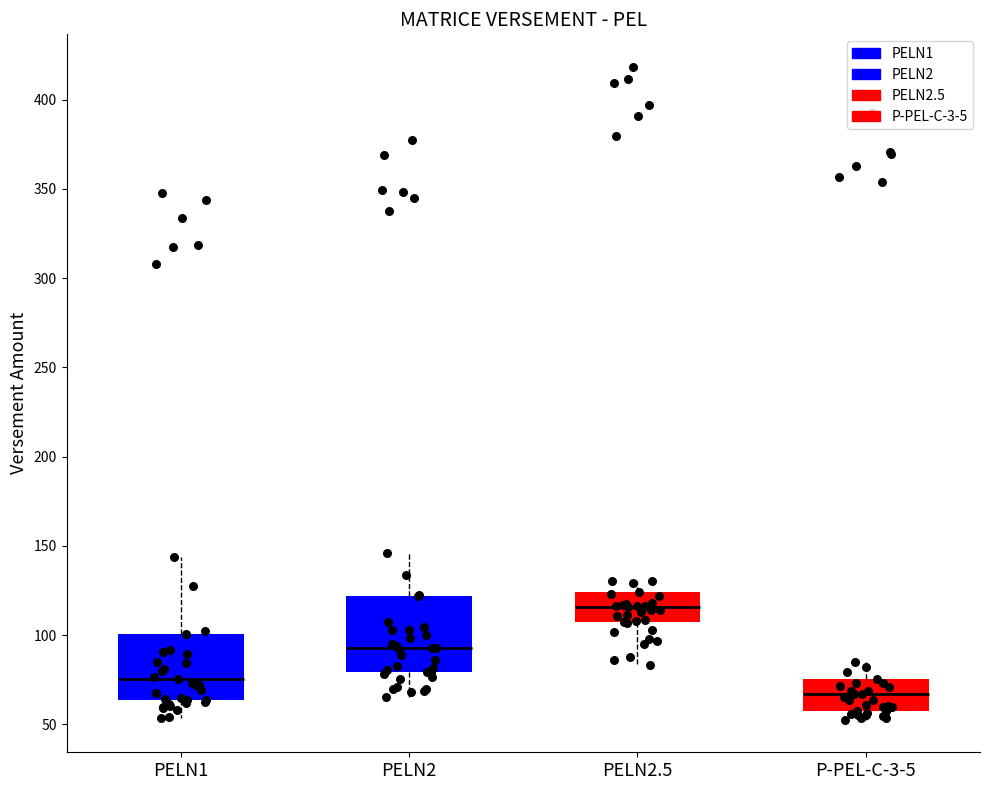

Comparing the boxes themselves (not the whiskers), which one is the tallest?

PELN2